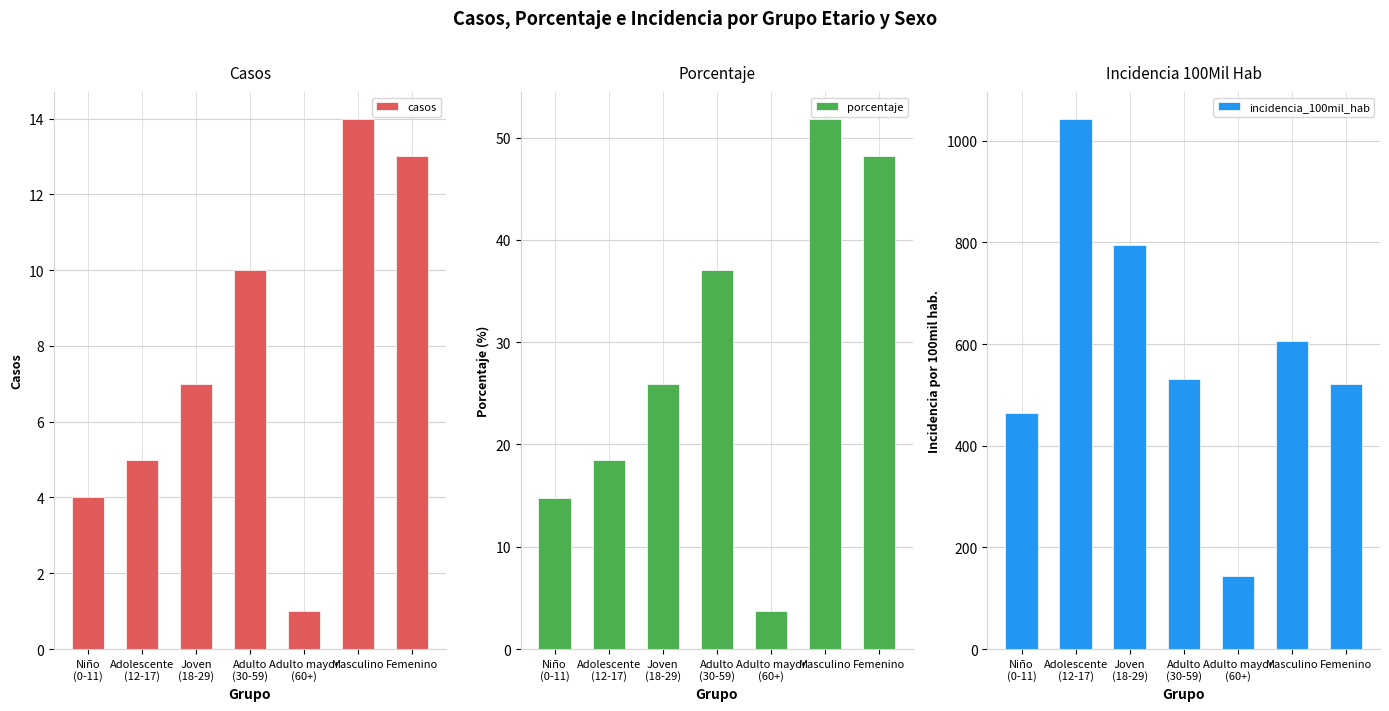

What is the difference between the maximum and minimum values in the incidencia_100mil_hab series?

900.6